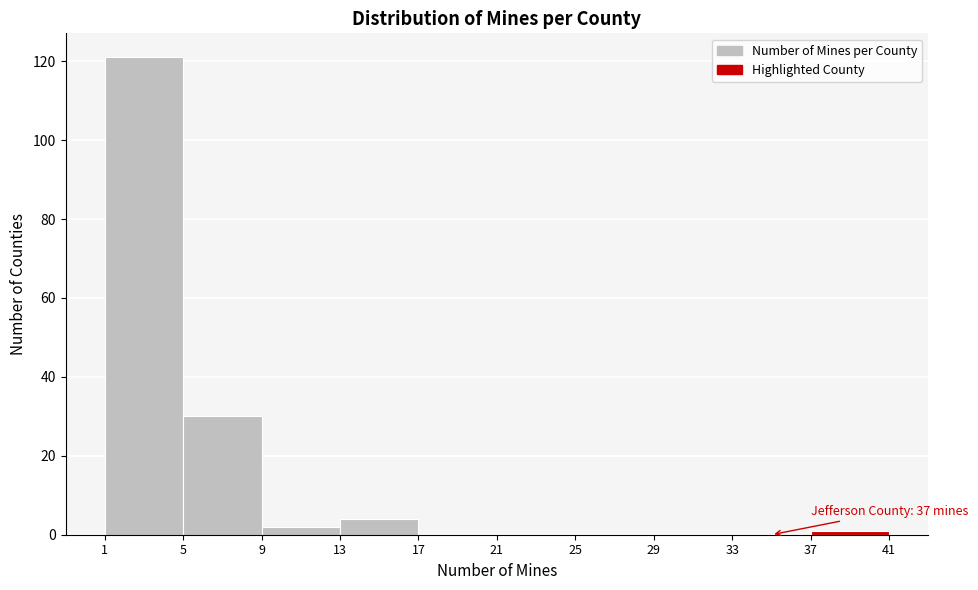

Over which range of the x-axis is the bar tallest?

1 to 5